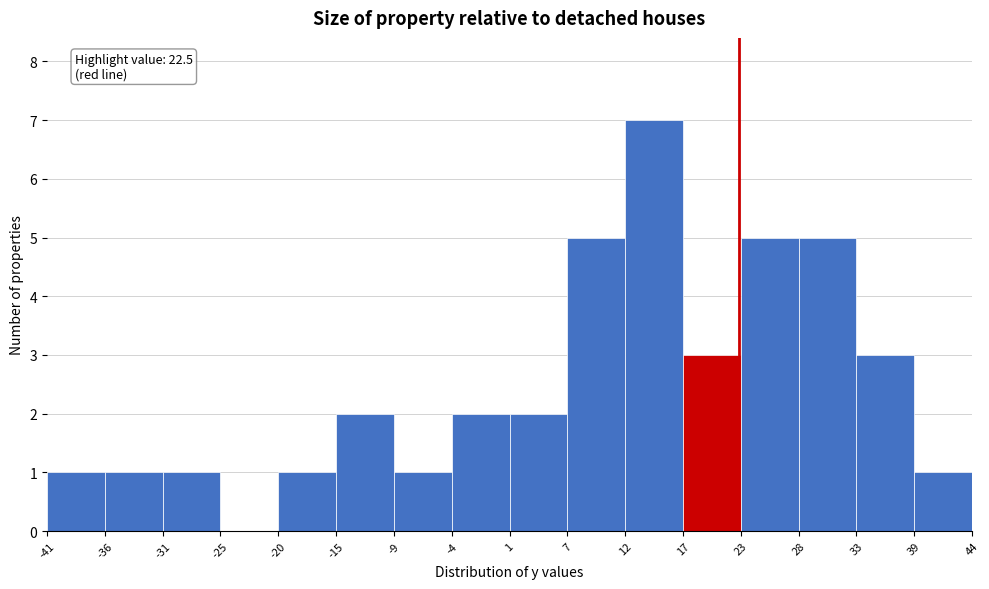

Over which range of the x-axis is the bar tallest?

12 to 17